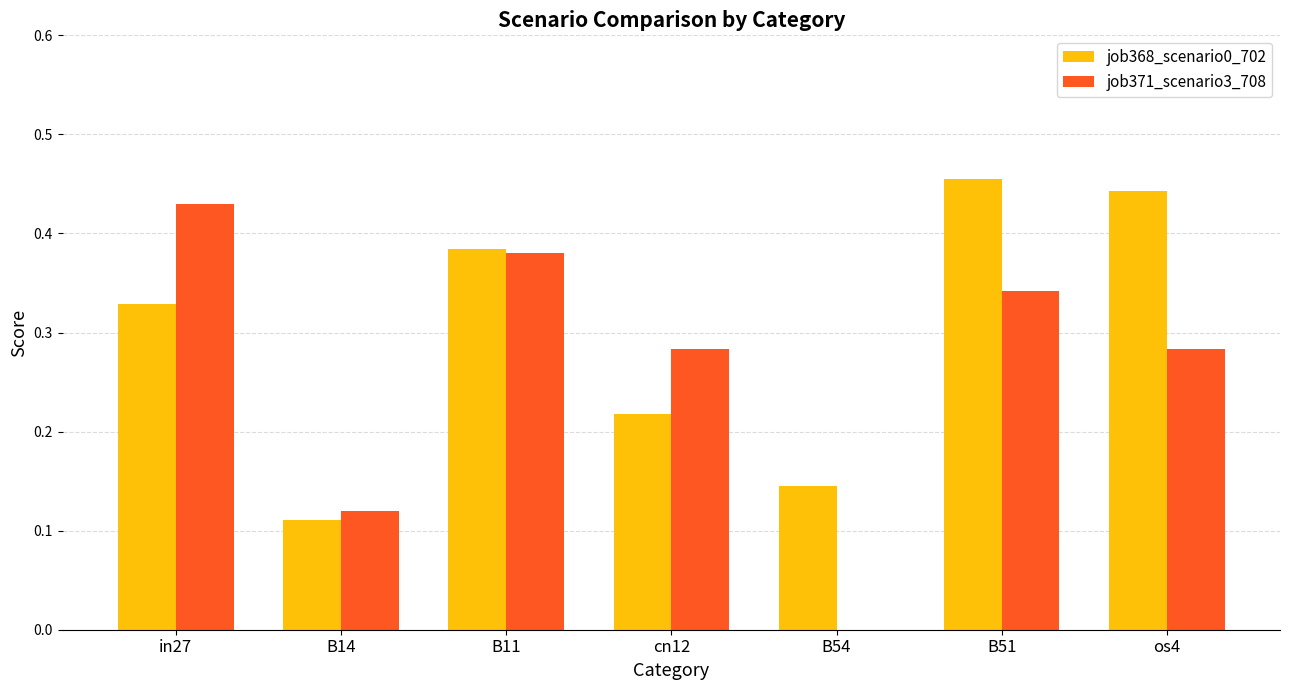

The job371_scenario3_708 series shows 0.2 at B54. True or false?

False